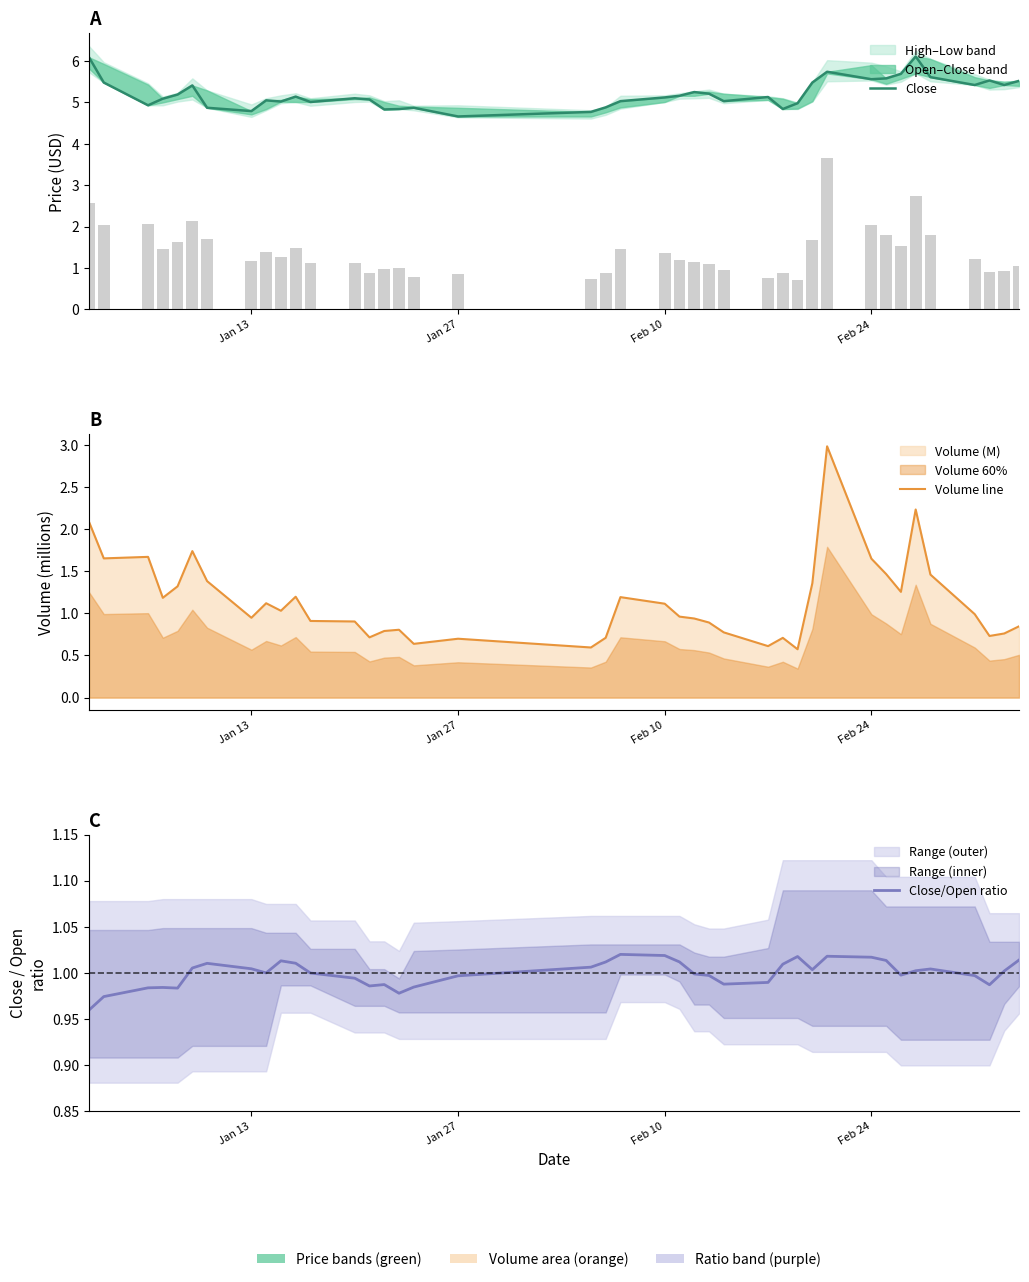

True or false: Close/Open ratio has a value of 1.0 at Jan 27.

True